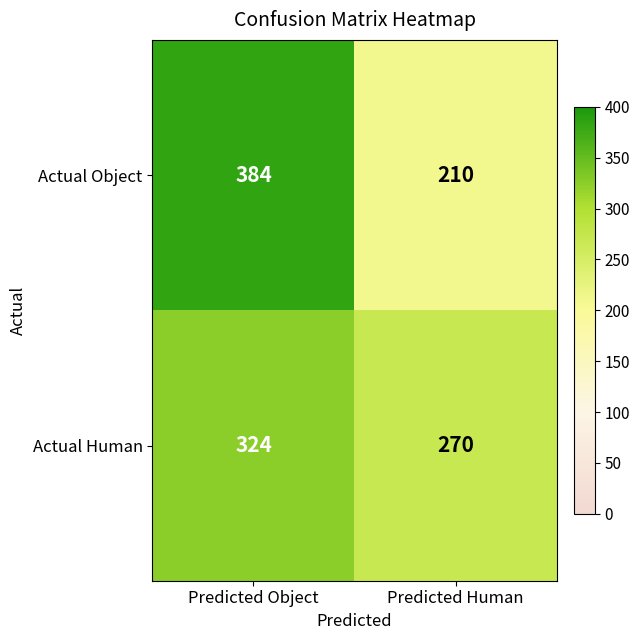

What is the sum of all Actual Object values?

594